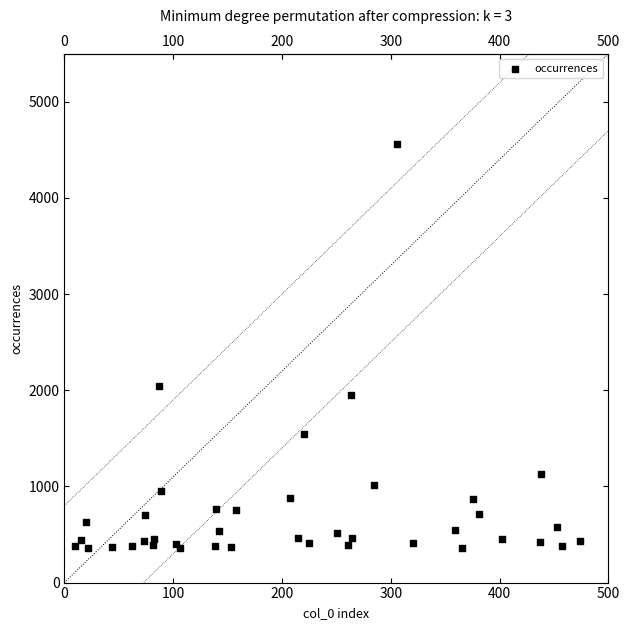

What Y value in the scatter plot is closest to 2458?

2043